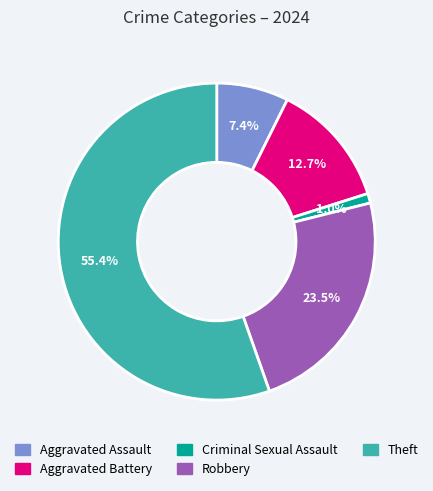

To the nearest percent, what is the difference between the largest and smallest slice percentages?

54%